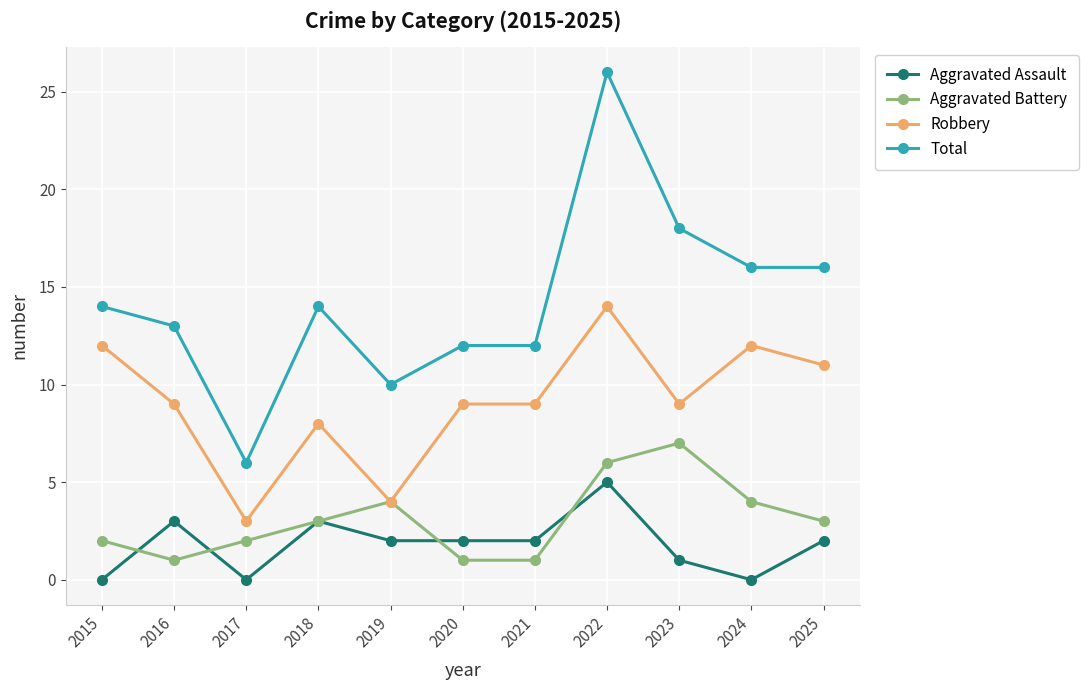

What is the approximate value of Total at 2021, to the nearest 5?

10